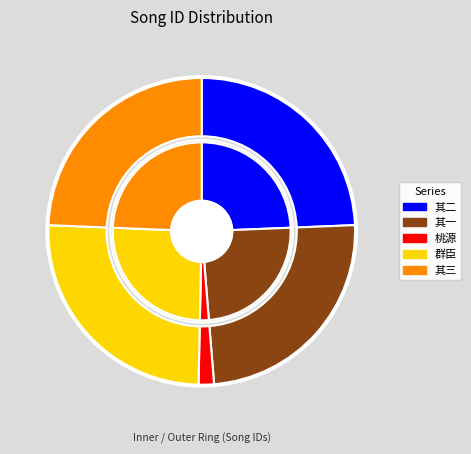

How many slices are in this pie chart?

5